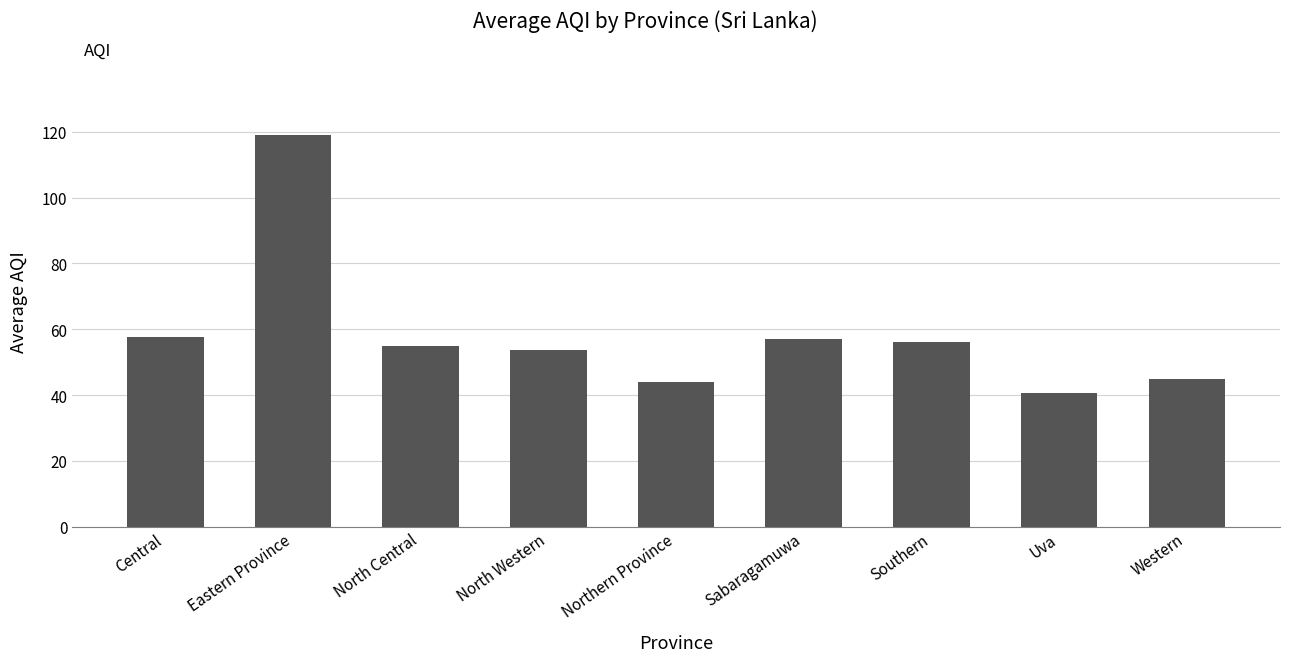

What is the difference between the maximum and second lowest values?

75.0